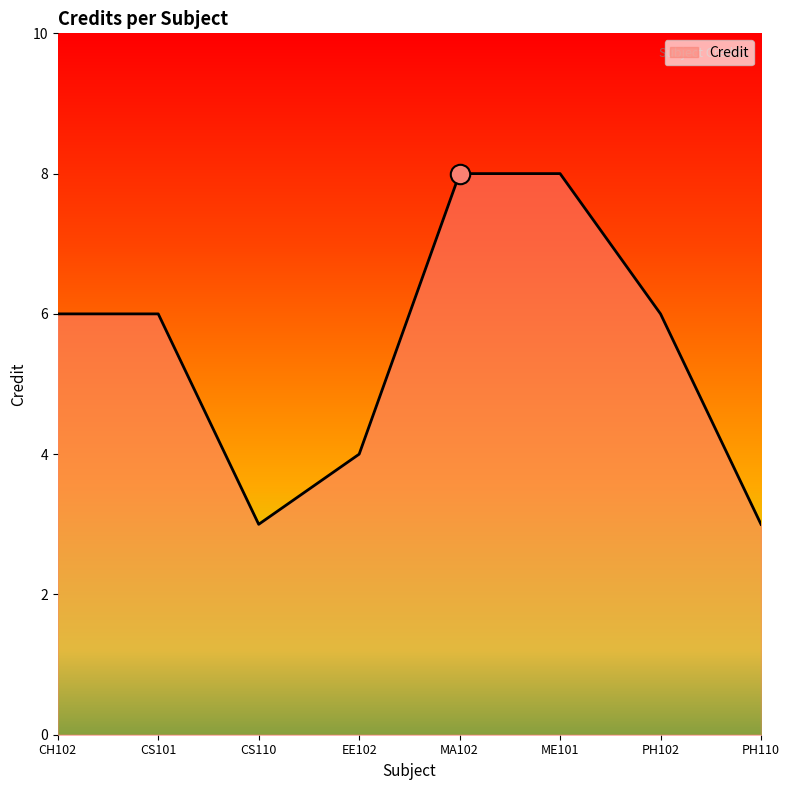

What position from the left is ME101?

6